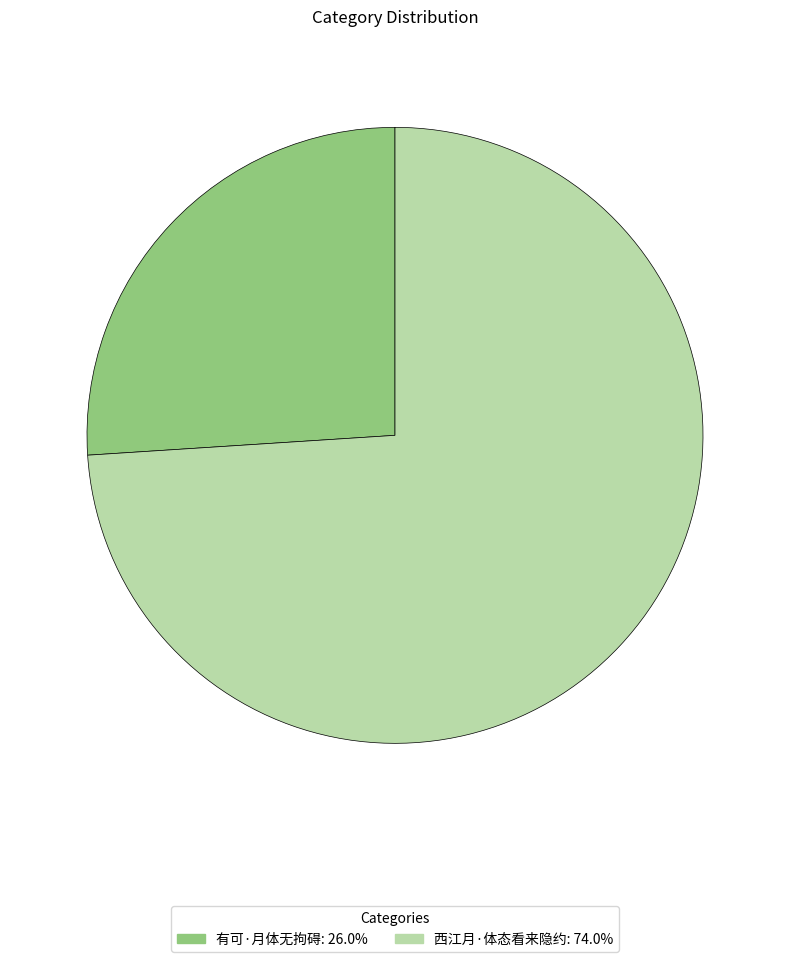

Approximately how many times larger is the value at 有可·月体无拘碍 compared to 西江月·体态看来隐约?

0.4